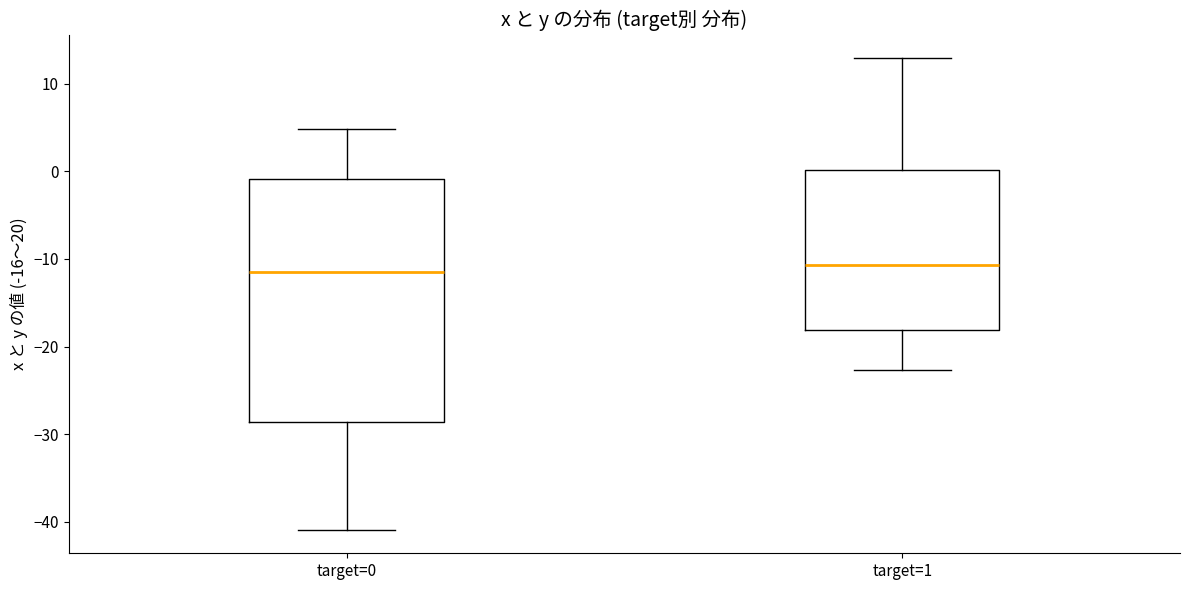

Reading left to right, read every box against the y-axis: the position of its median line, the range the box covers, and the ends of its whiskers. The values are not printed on the chart, so give them approximately, as read against the axis.

target=0: median -11, box -29 to -1, whiskers -41 to 5
target=1: median -11, box -18 to 0, whiskers -23 to 13